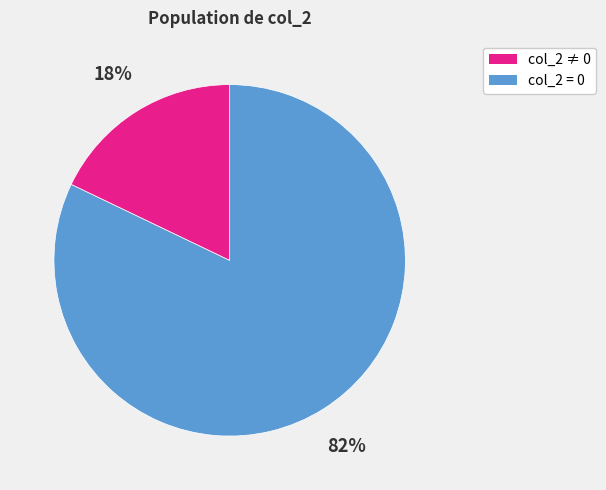

To the nearest percent, what is the average slice percentage?

50%